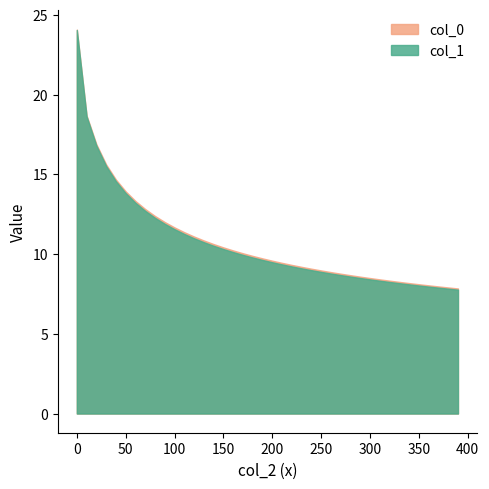

What are all the series names shown in the legend?

col_0, col_1